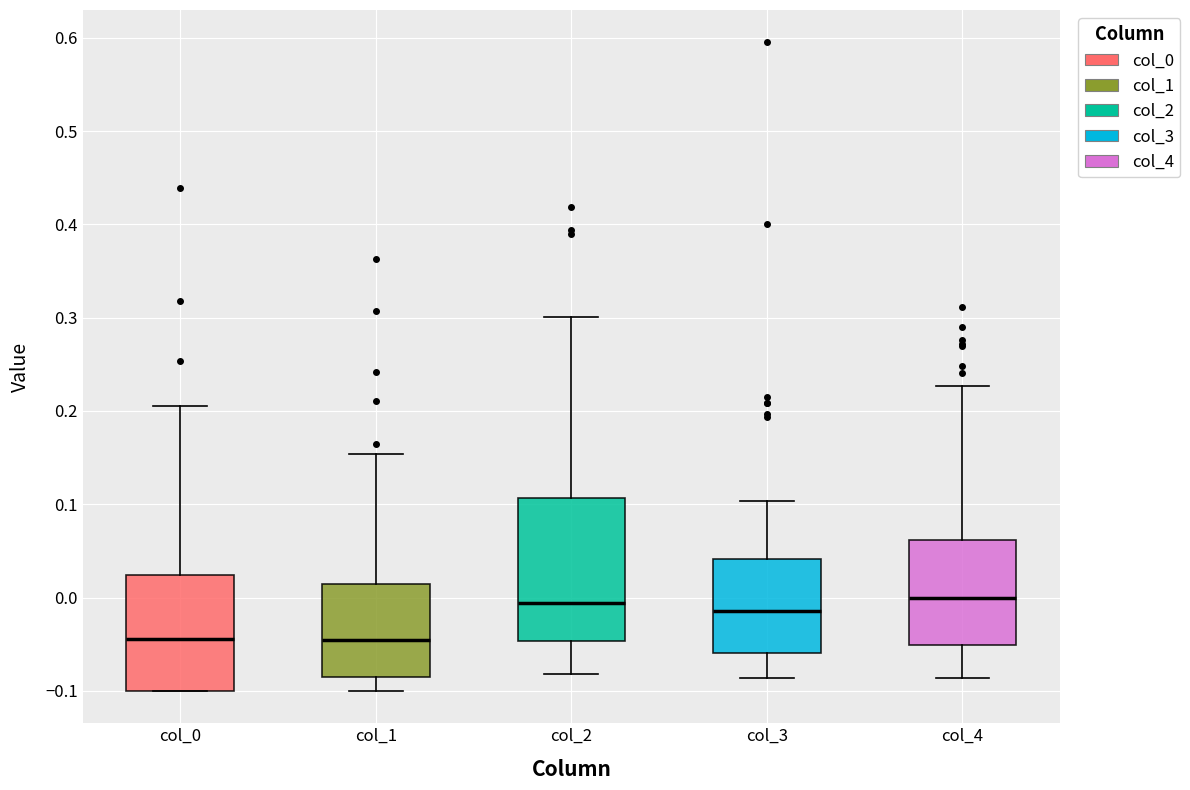

Where does the upper whisker of the box for col_4 end on the y-axis? The values are not printed on the chart, so give them approximately, as read against the axis.

0.23